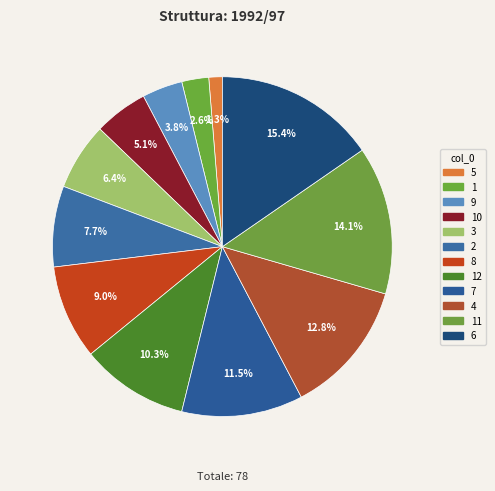

What portion of the pie excludes 7?

88.5%